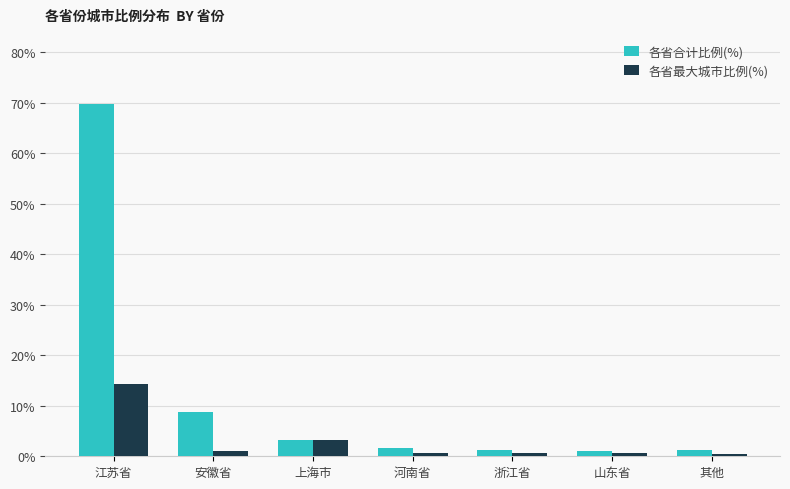

What is the sum of all 各省最大城市比例(%) values?

20.8